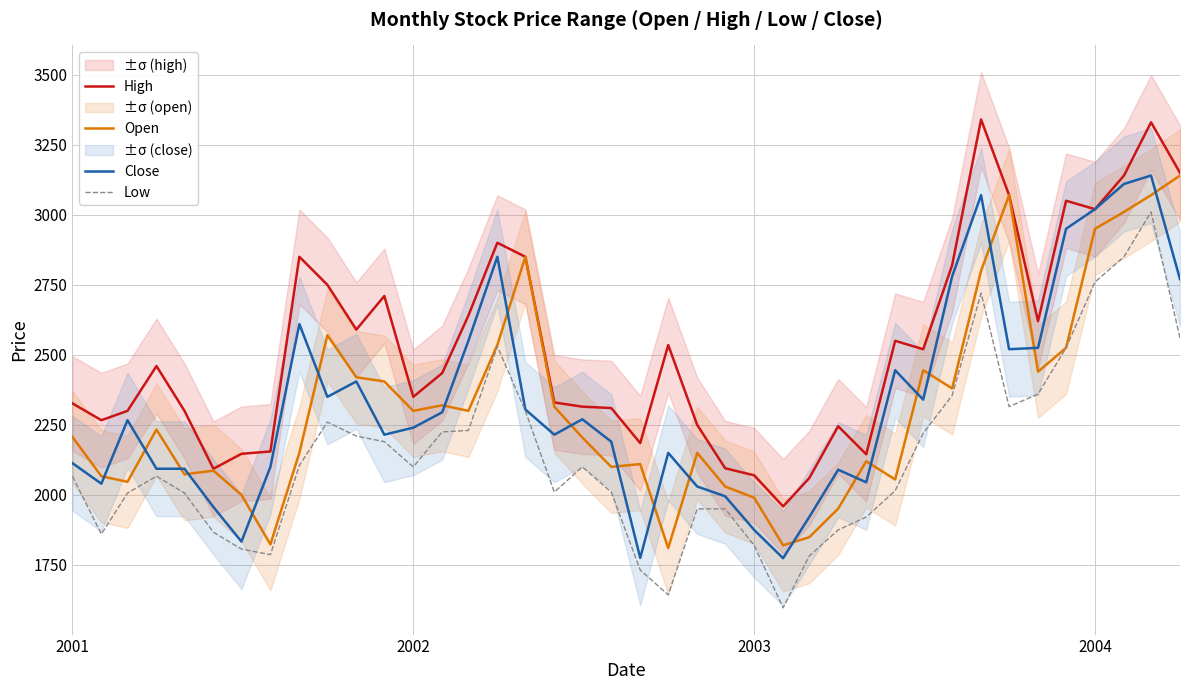

What is the minimum value for Low?

1597.0